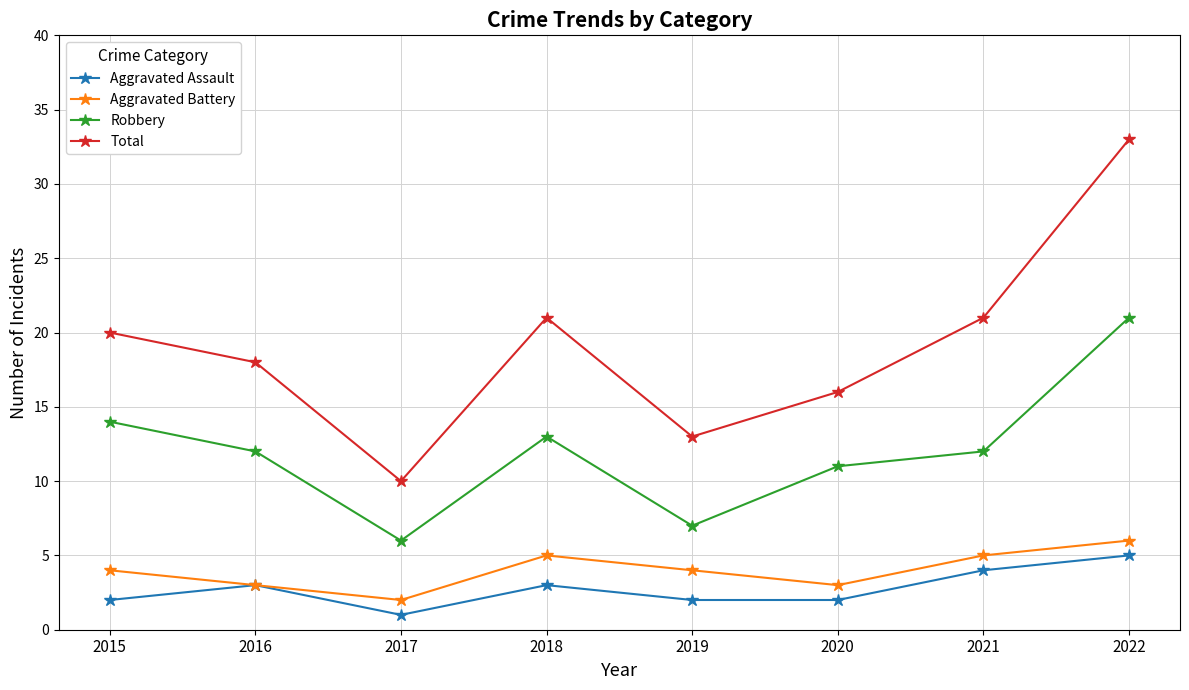

Read the Total value at 2017.

10